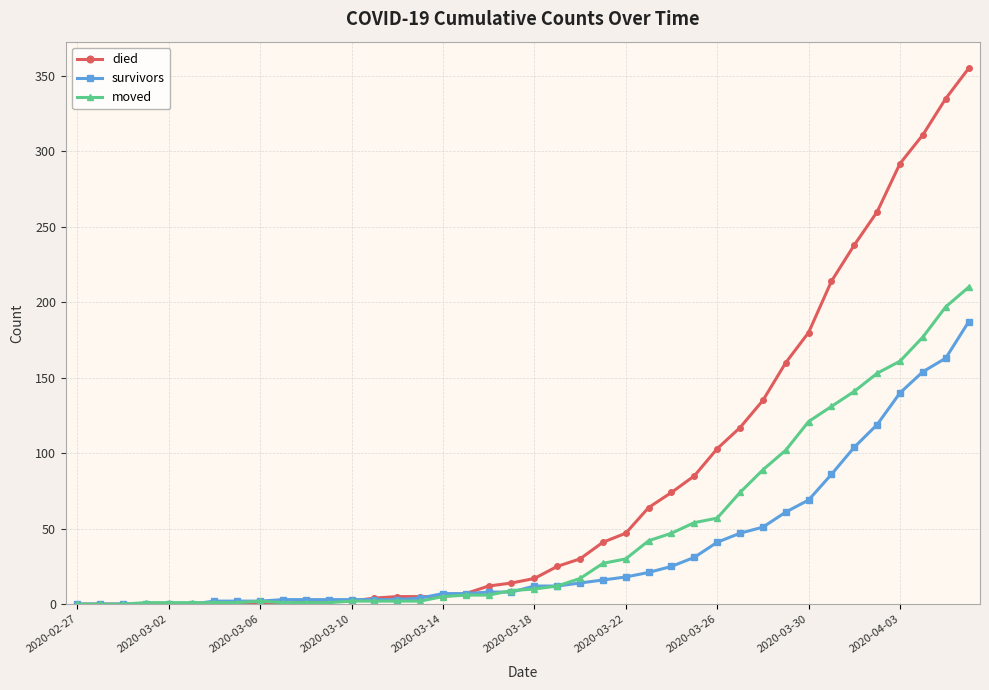

What is the maximum value for survivors?

187